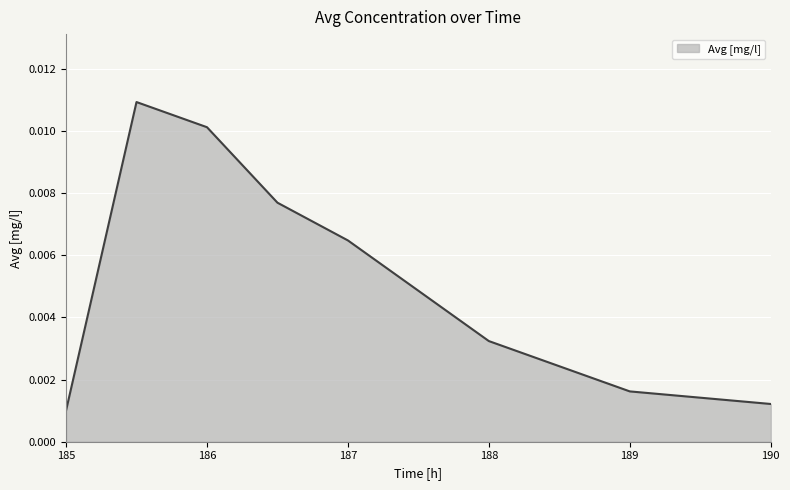

Count the values in the range 0 to 1.

8